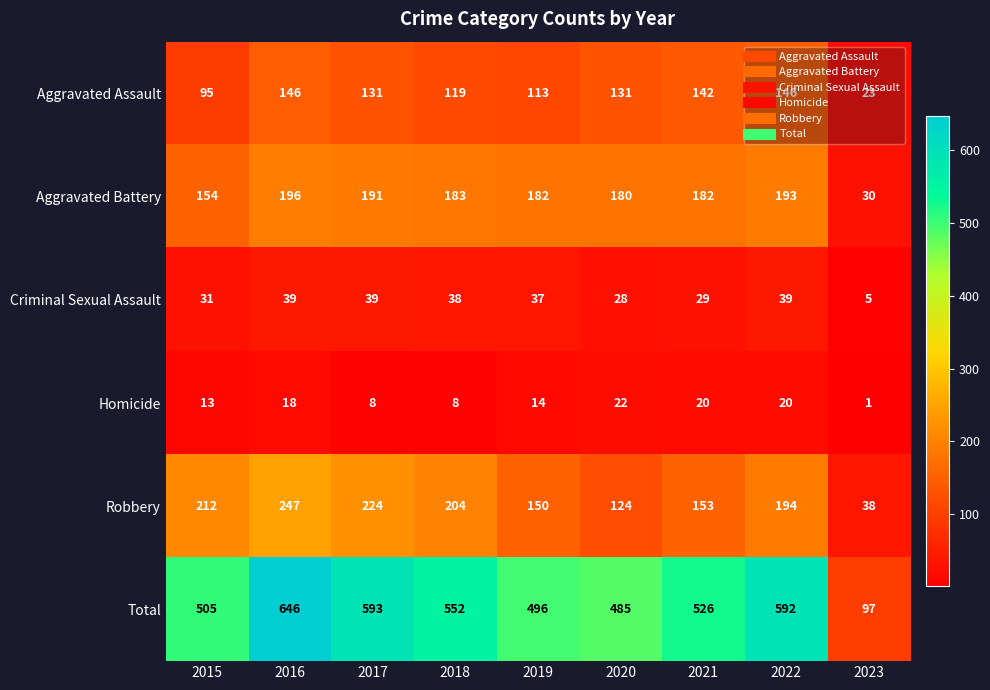

Which series changed the most between 2020 and 2022?

Total